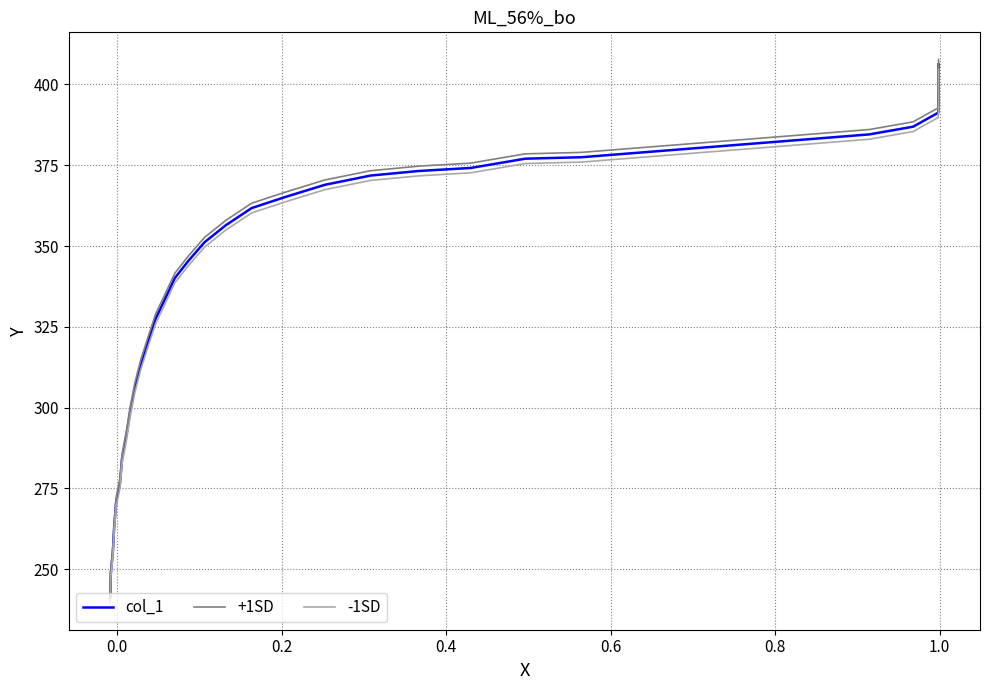

What is the maximum value shown in the chart?

407.7